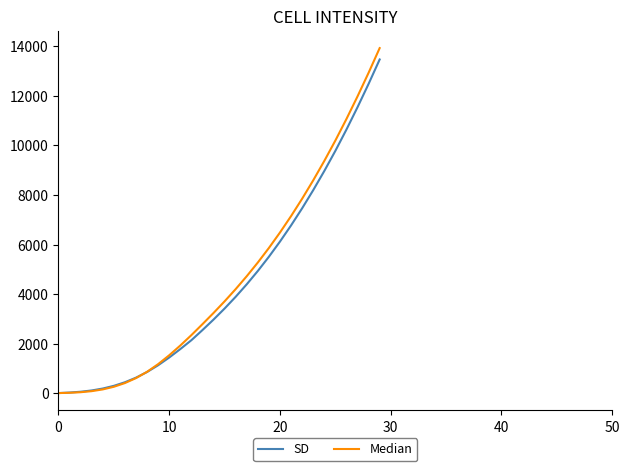

Which series has the largest range (max minus min)?

Median